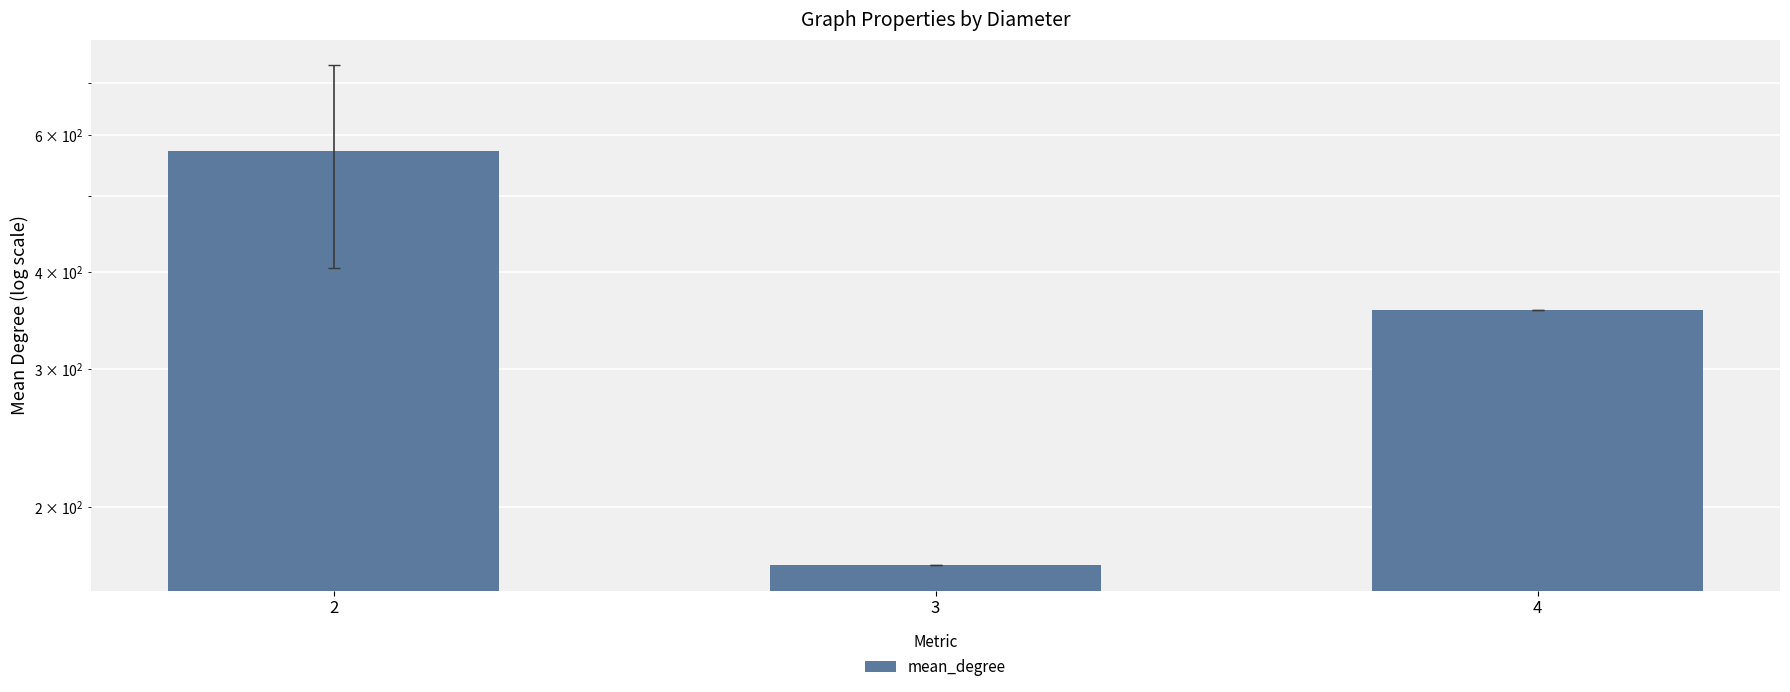

How many categories are shown in the chart?

3